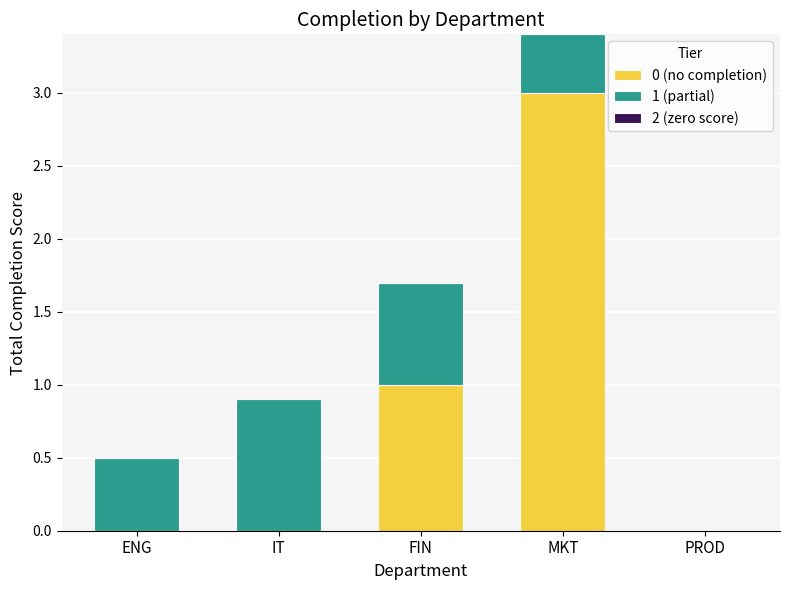

Is it true that 0 (no completion) equals -1.5 at ENG?

False